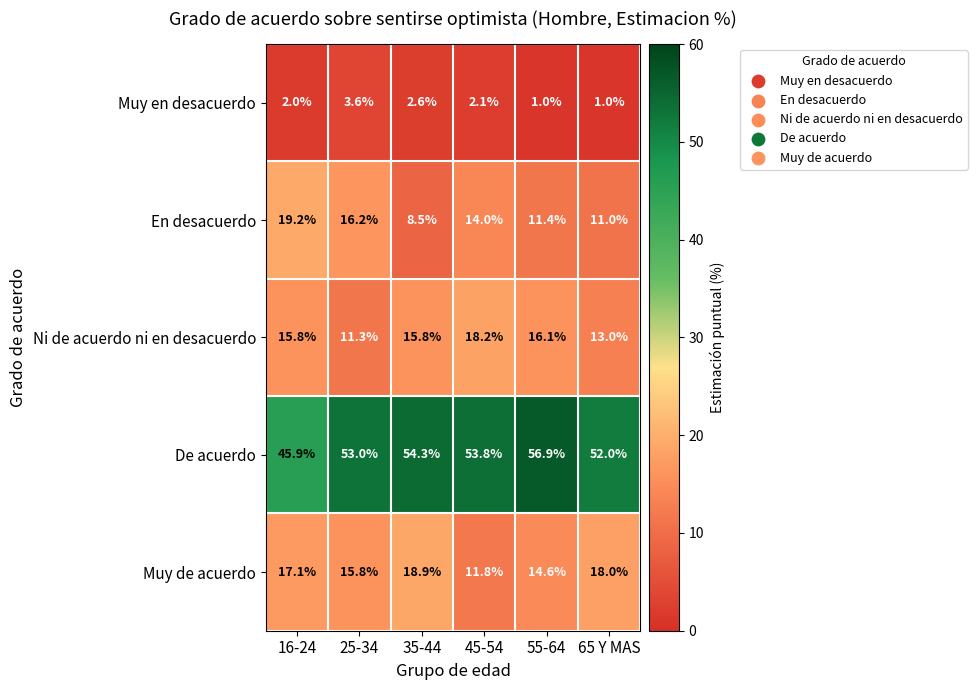

The value of En desacuerdo at 55-64 is 11.4. True or false?

True